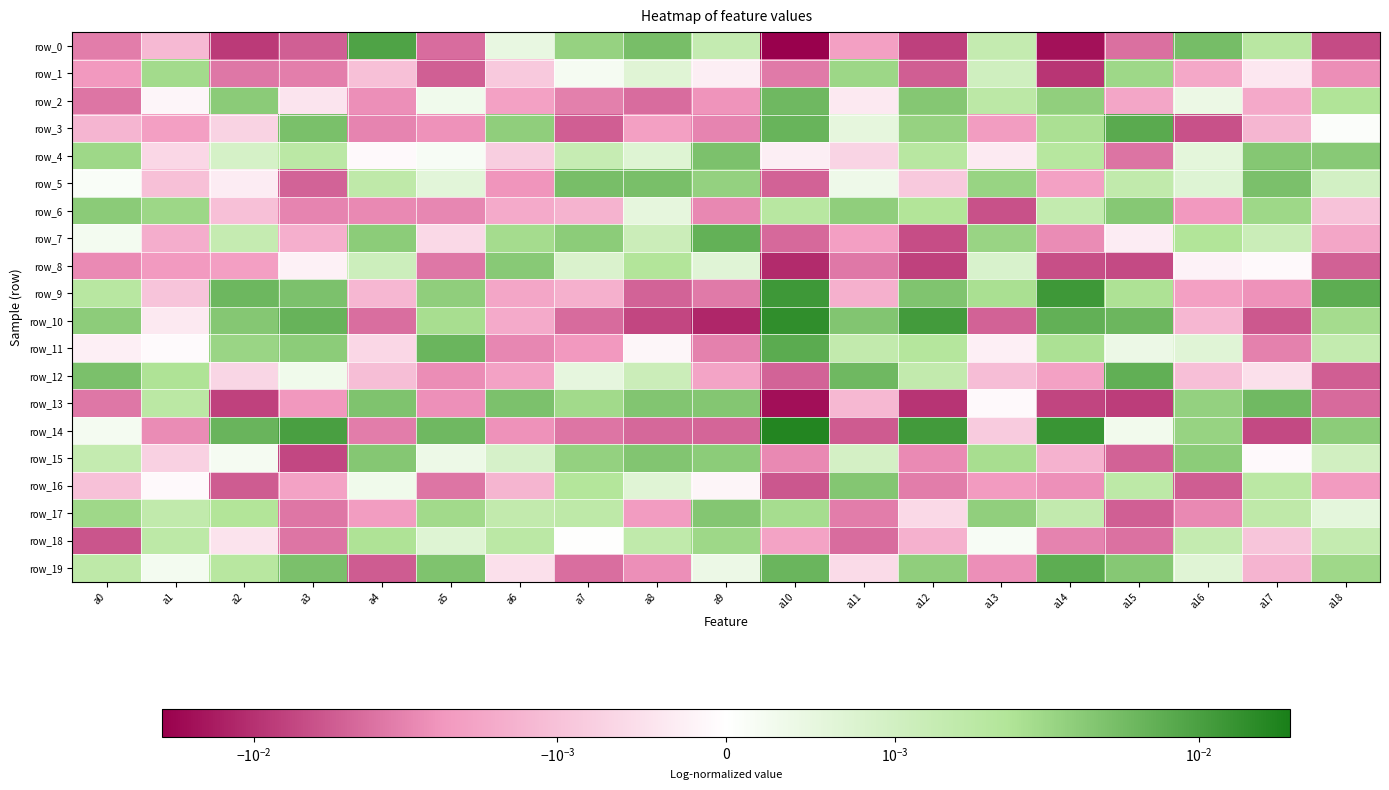

Rank the categories by row_15 value from highest to lowest.

a8, a4, a9, a16, a7, a13, a0, a18, a11, a6, a5, a2, a17, a1, a14, a12, a10, a15, a3